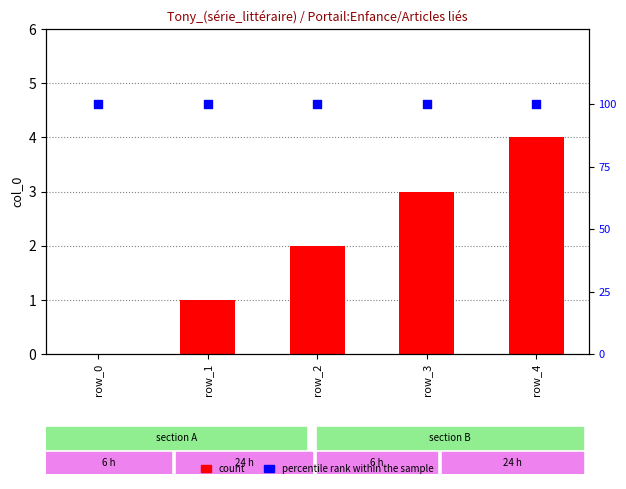

Which series contains the lowest Y value?

col_0